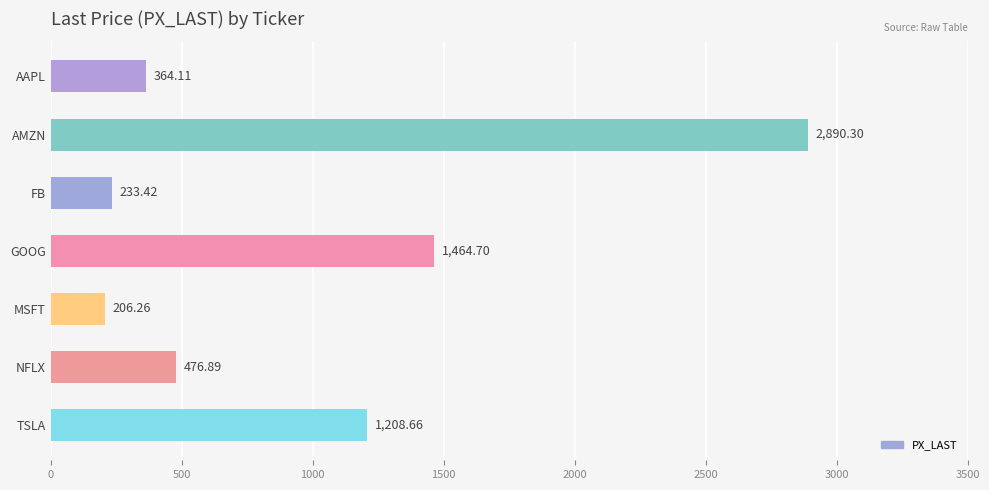

At which label is the value closest to 1548?

GOOG